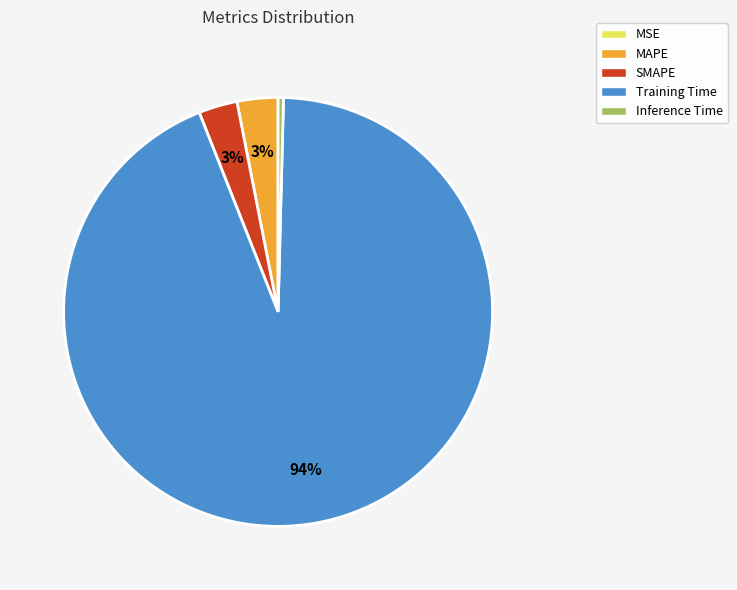

What is the largest slice in the pie chart?

Training Time